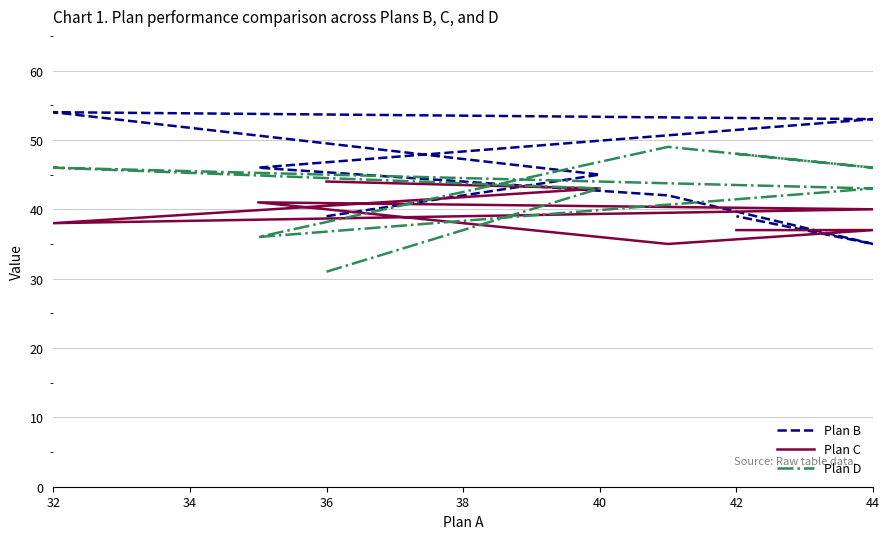

How many times do Plan B and Plan C cross each other?

3